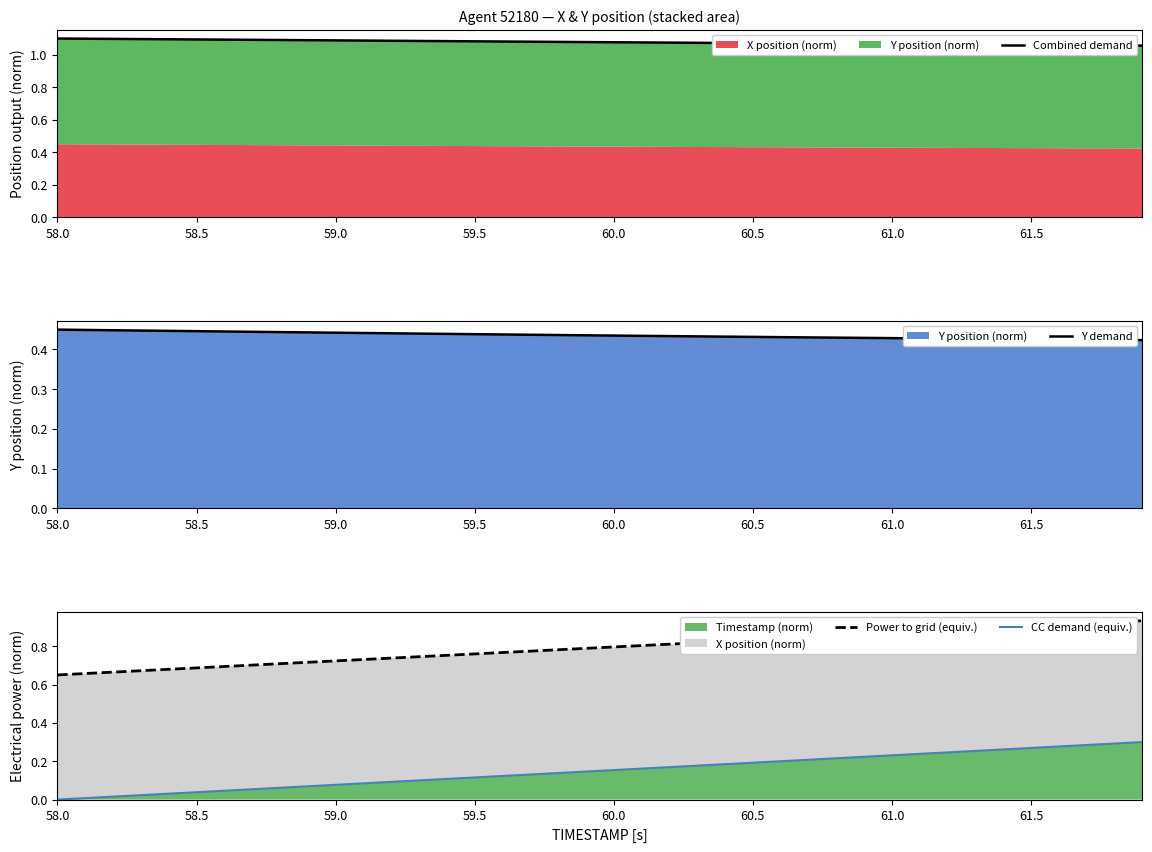

The Timestamp (norm) series shows 0.1 at 61.5. True or false?

False